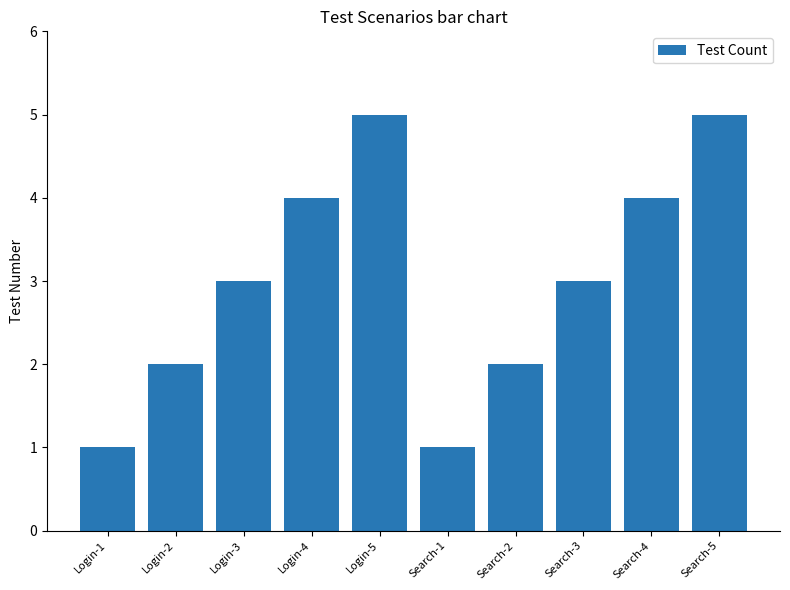

What is the label of the 7th bar from the left?

Search-2